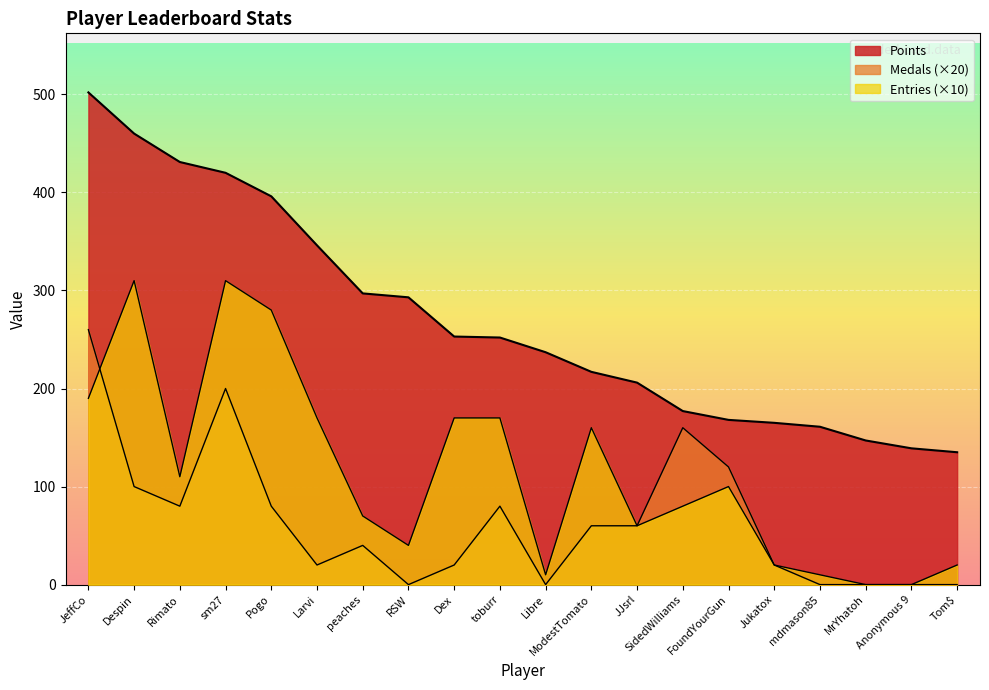

How many positive values does the Entries series have?

18